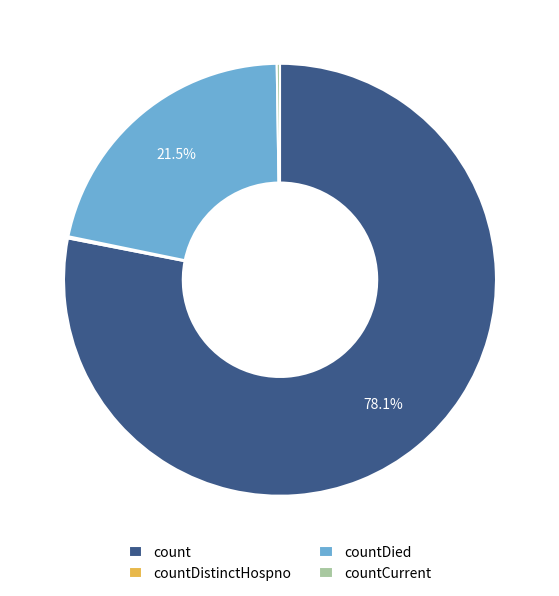

Which category has the biggest portion of the pie?

count